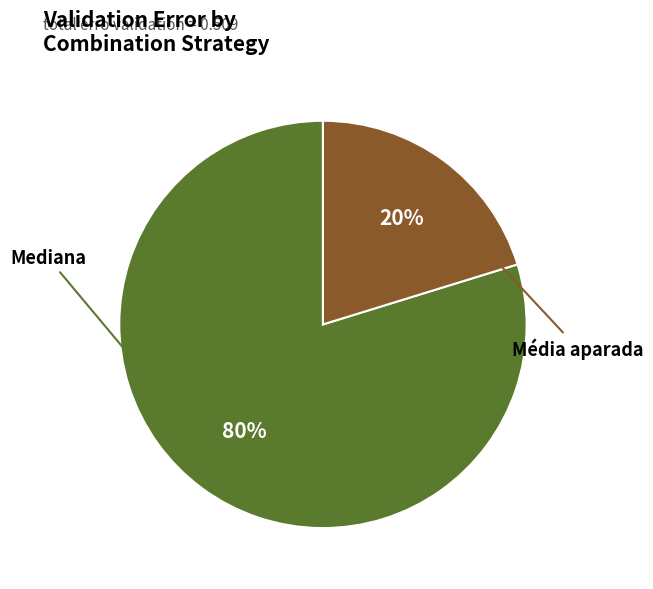

Does any single category account for the majority?

Yes